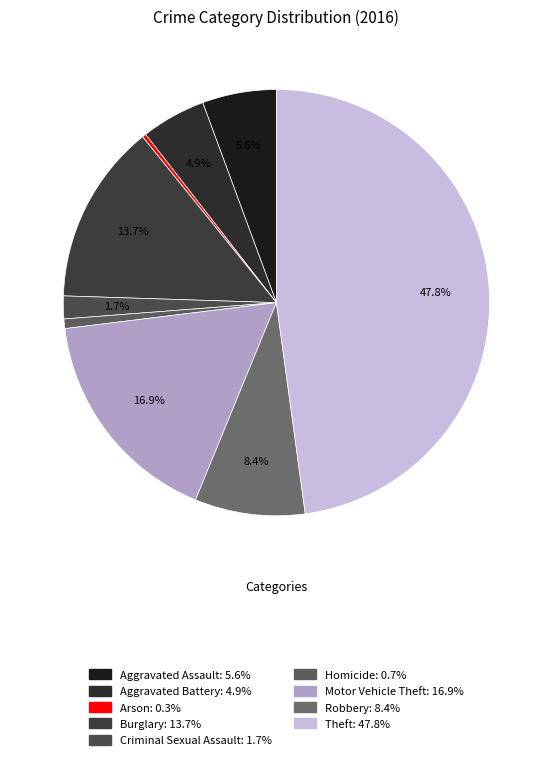

What is the ratio of the value at Homicide to the value at Aggravated Battery?

0.1